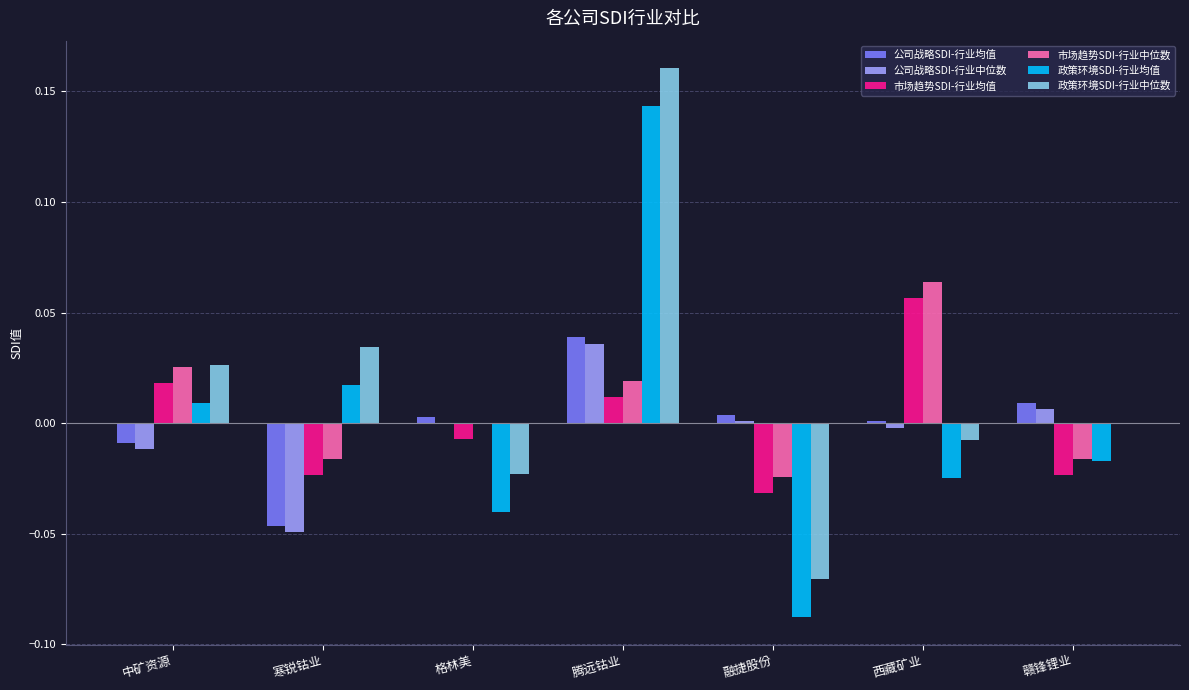

At which category does the chart reach its peak across all series?

腾远钴业